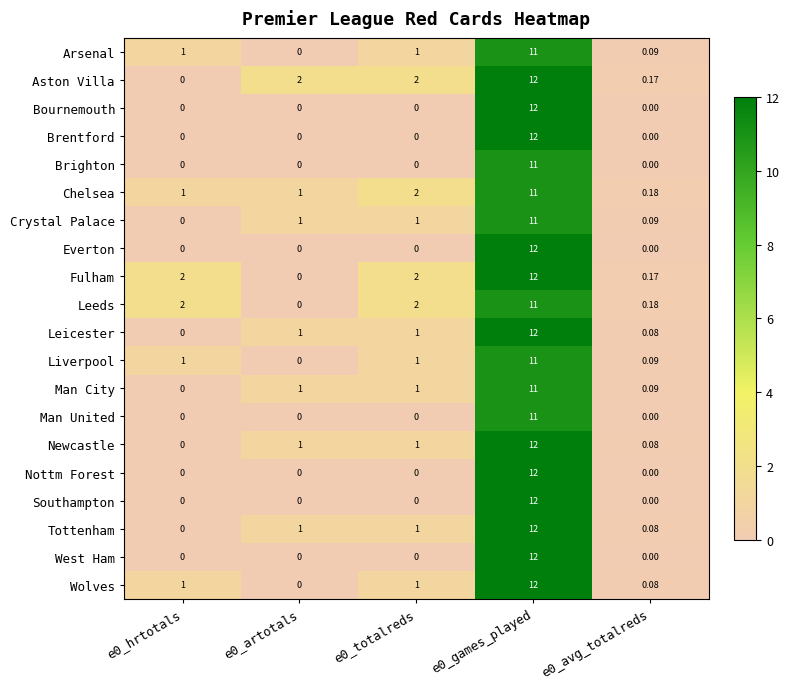

Is the value of Leicester at e0_totalreds greater than the value of West Ham at e0_hrtotals?

Yes